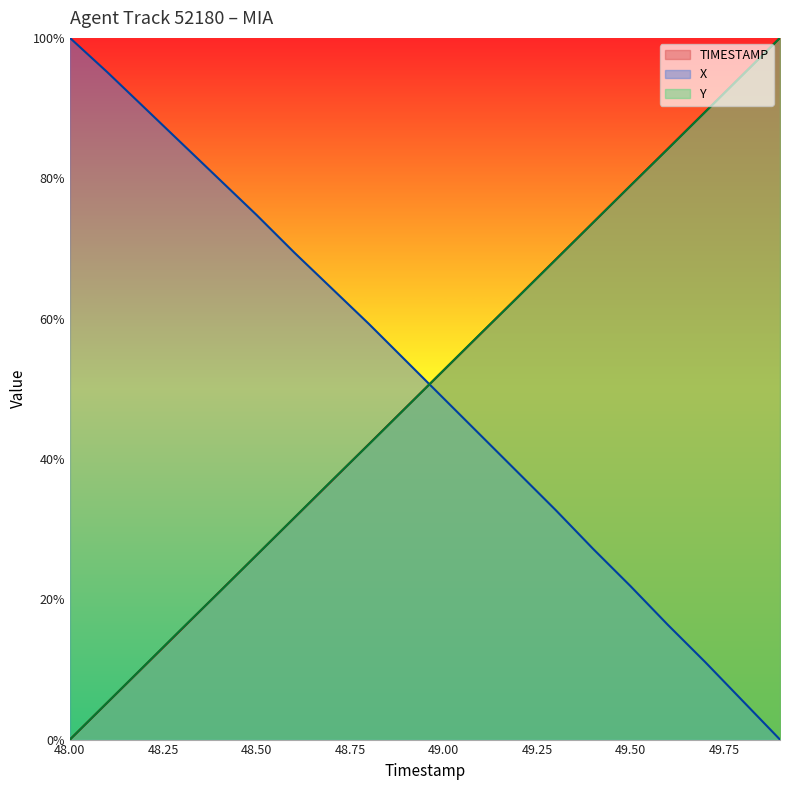

The value of Y at 48.6 is 31.6. True or false?

True